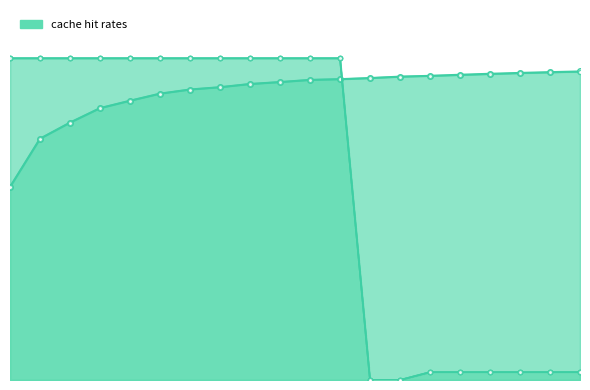

True or false: 0.2 and 0.3 cross at least once.

False